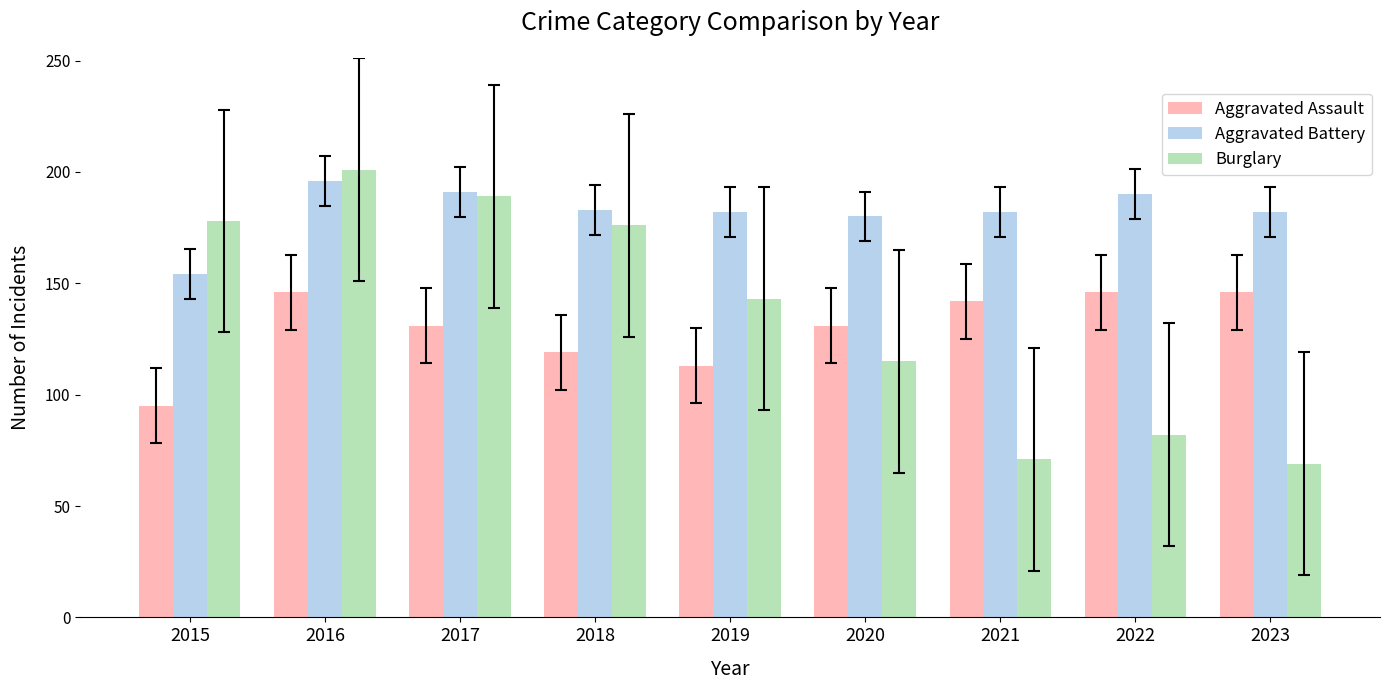

What is the sum of the Aggravated Assault values at 2020 and 2016?

277